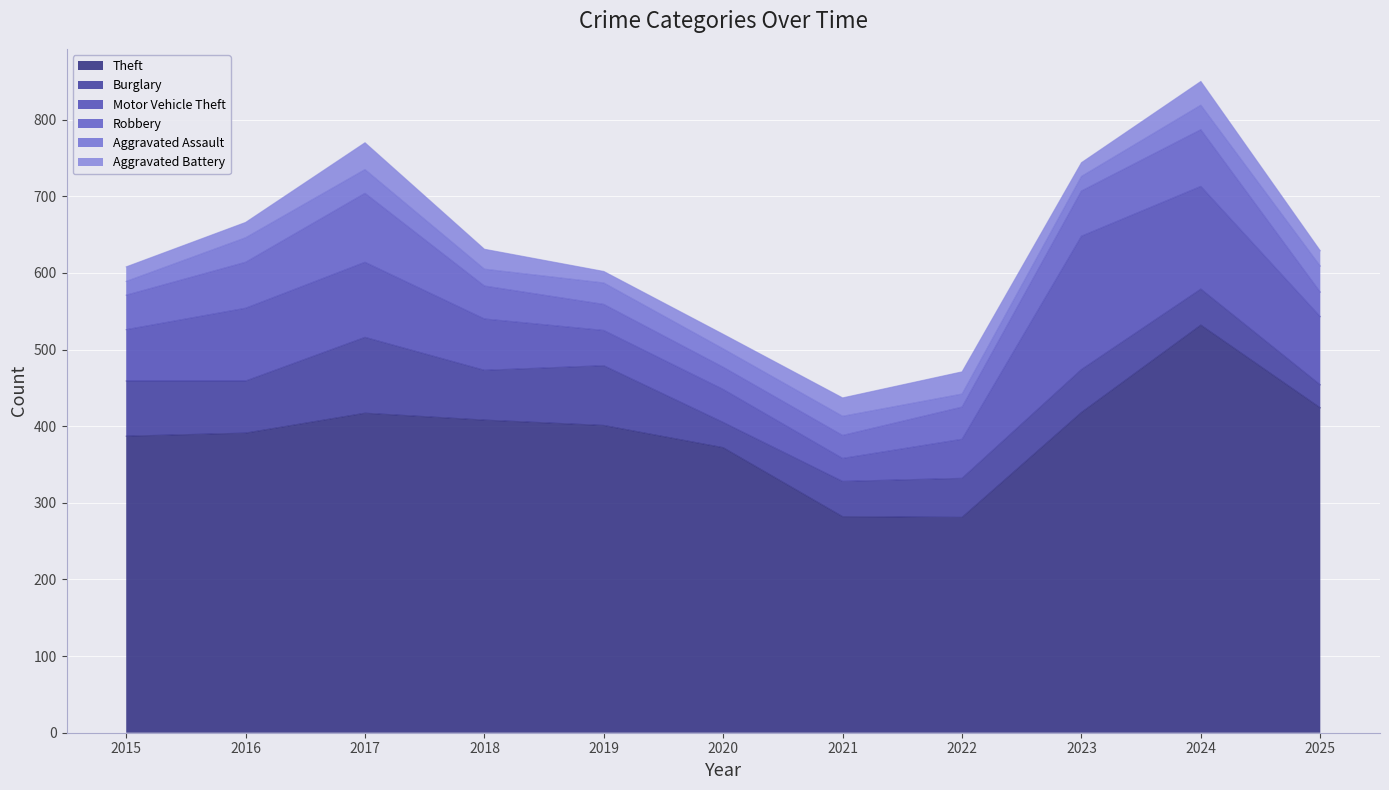

At which category is the sum across all series the highest?

2024